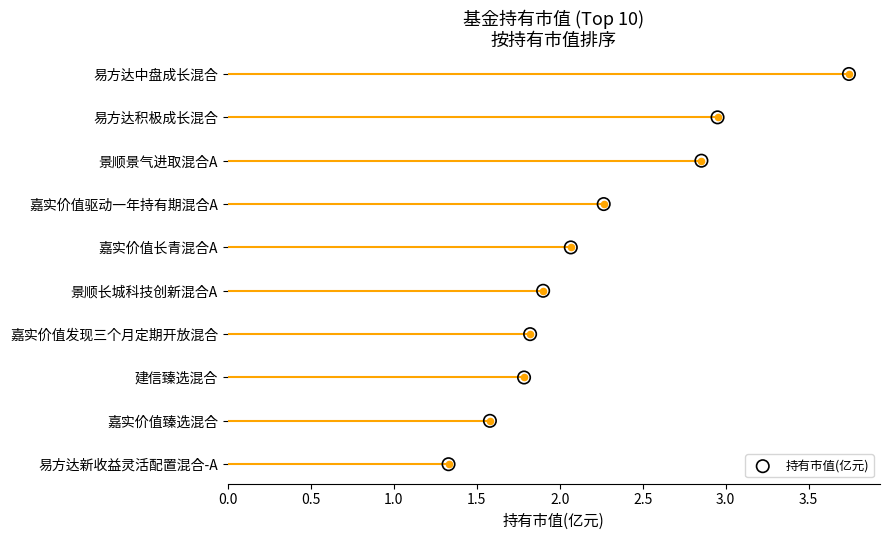

What is the change in value from 2.0 to 2.5?

+1